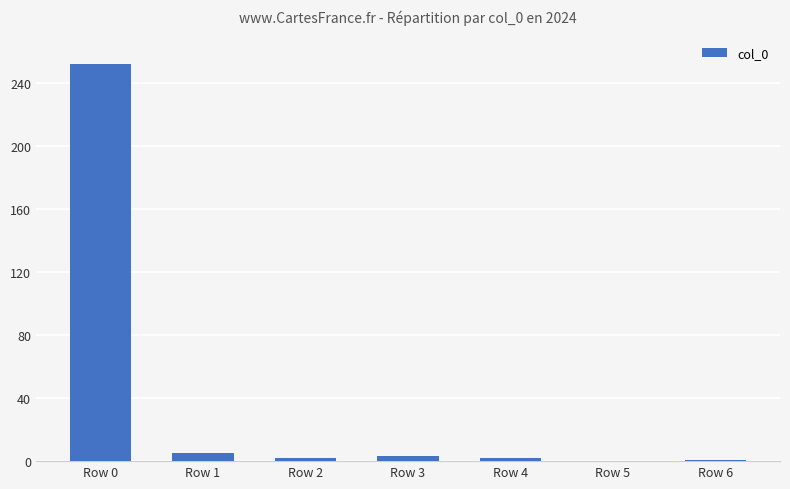

Is it true that the value at Row 0 is 115?

False